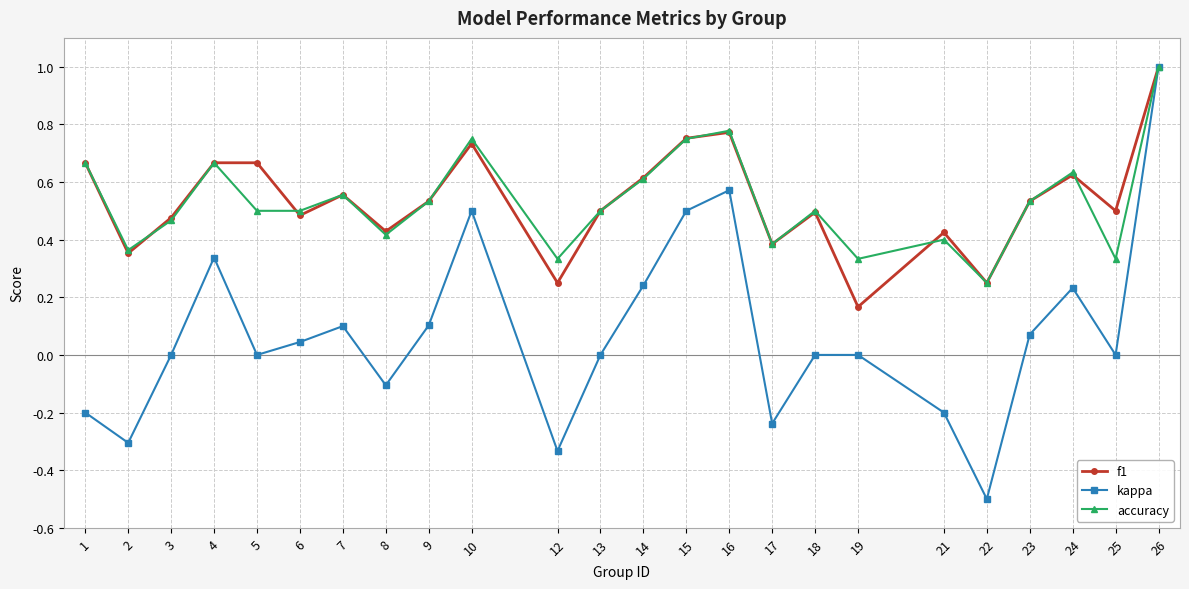

What is the total value across all series at 3?

0.9